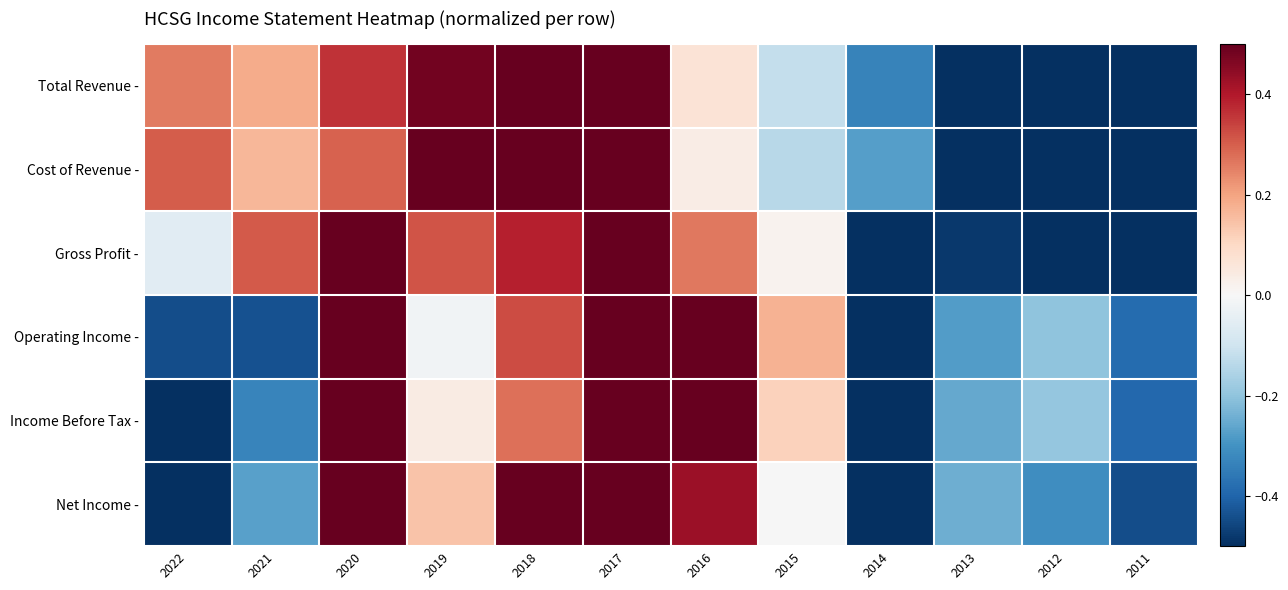

At which label is Gross Profit closest to 0?

2015